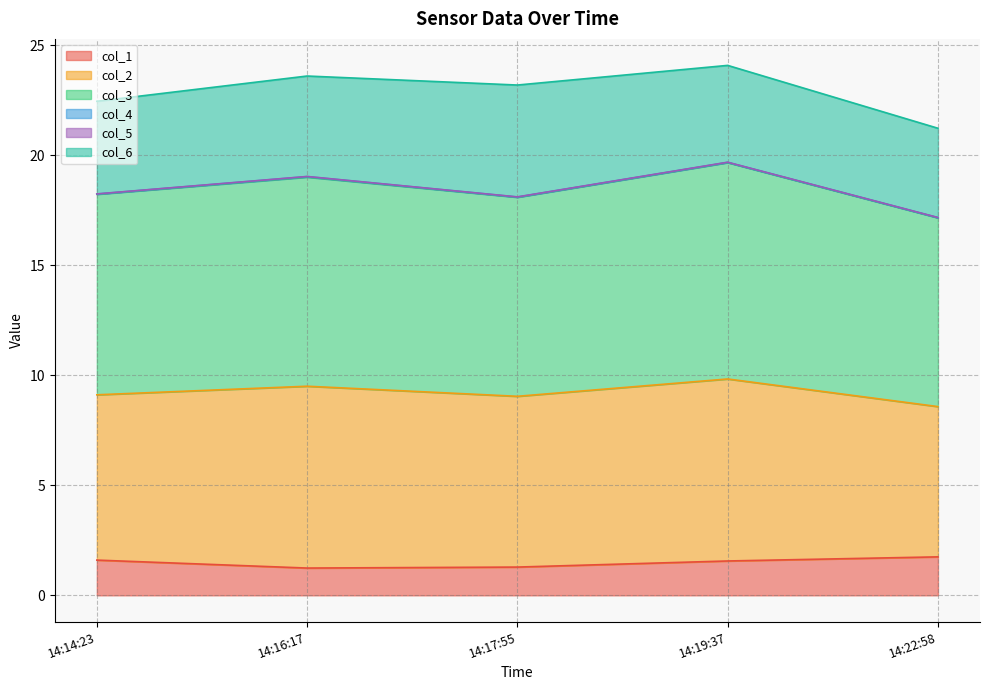

Which series changed the most between 14:19:37 and 14:22:58?

col_2